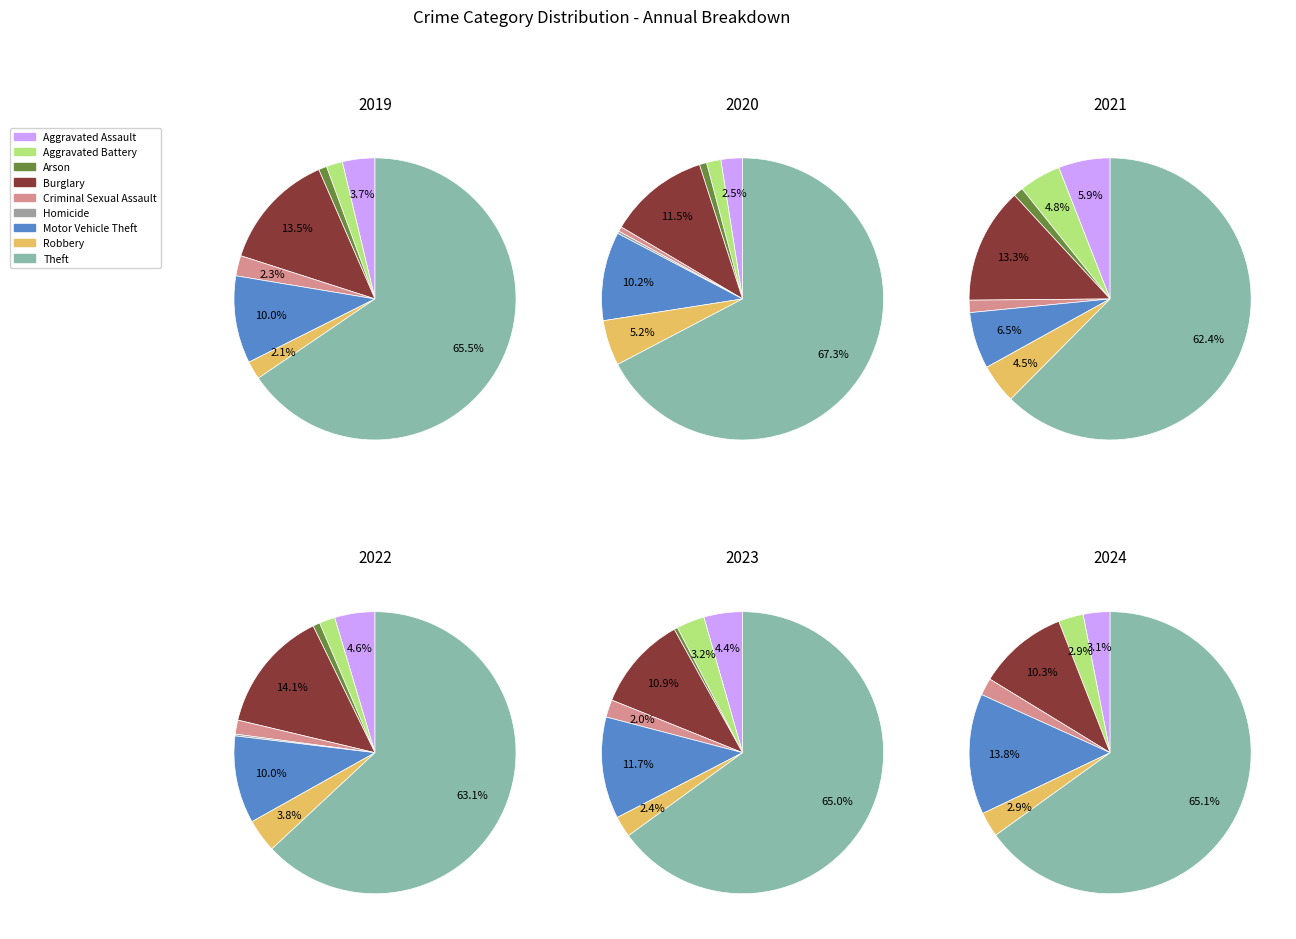

Which category accounts for the majority?

Theft